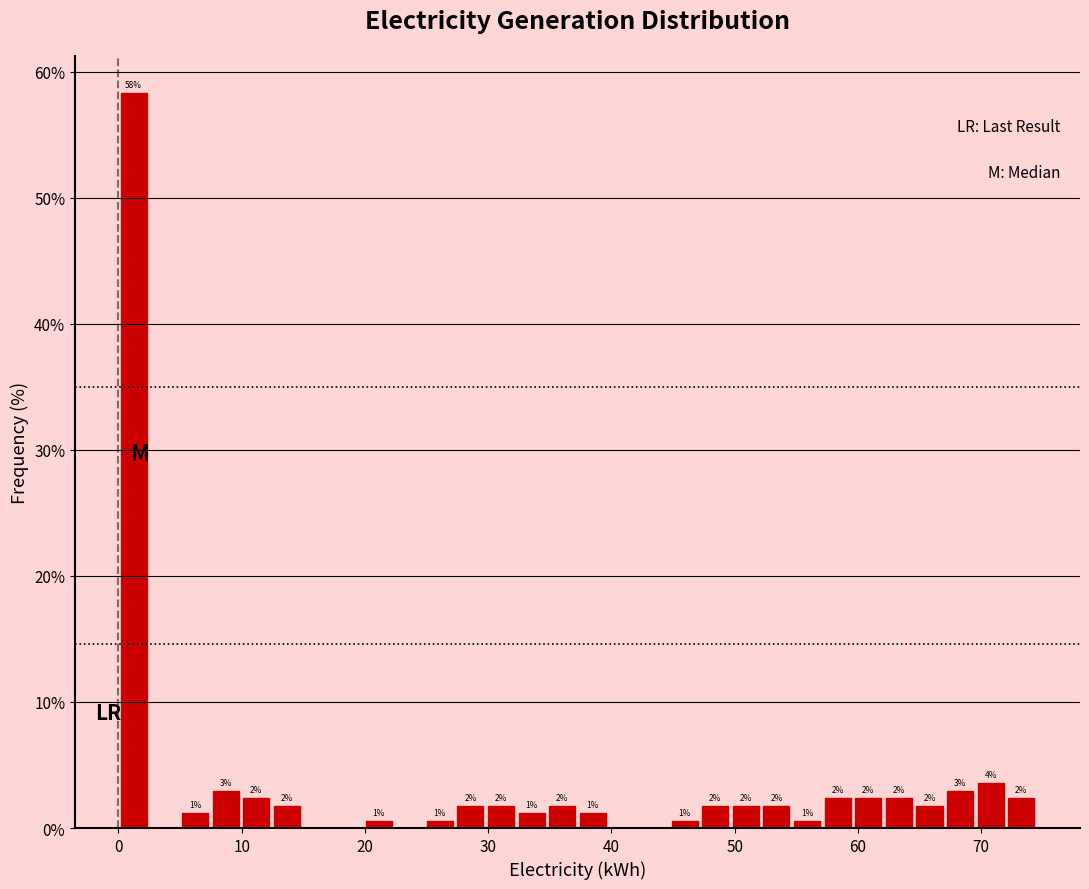

Around what value on the x-axis is the tallest bar? Give the approximate position of its centre, as read against the axis.

1